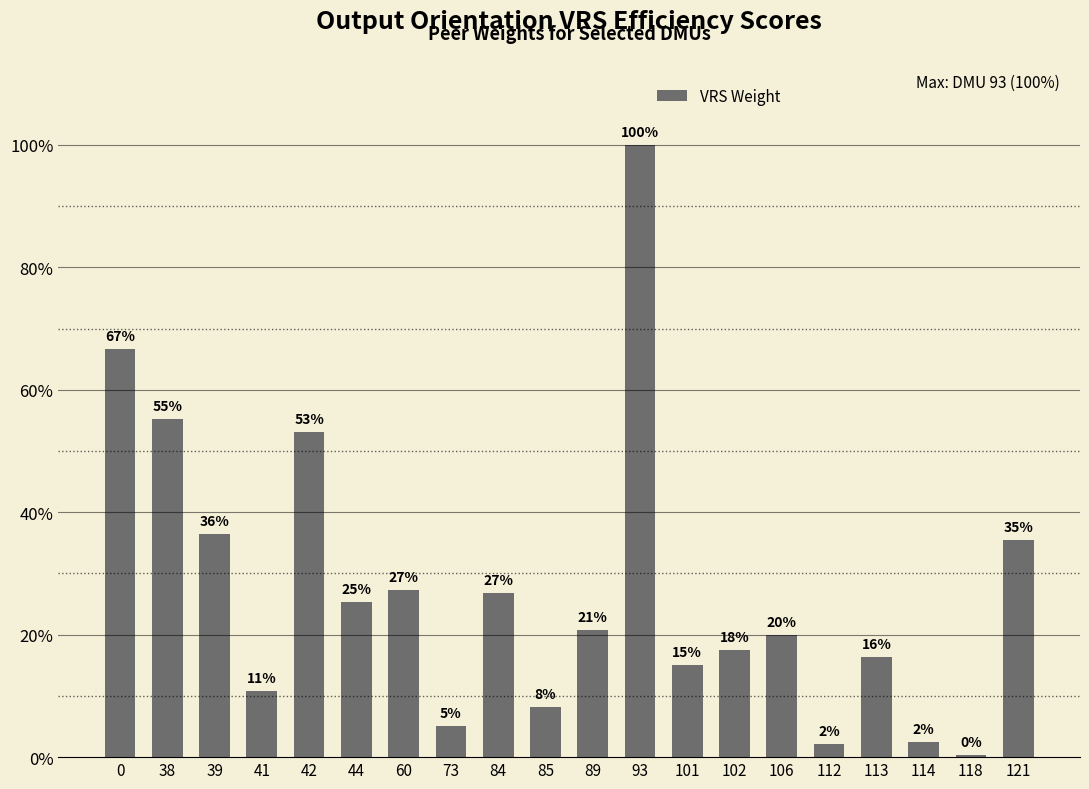

Which label corresponds to the largest value in the chart?

93